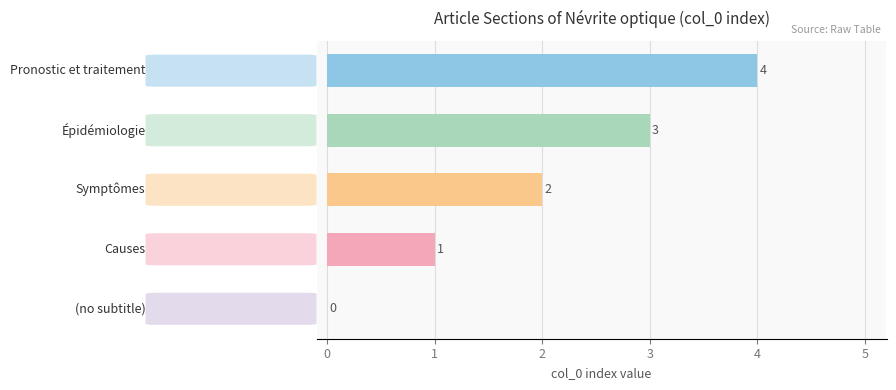

What is the greatest value displayed?

4